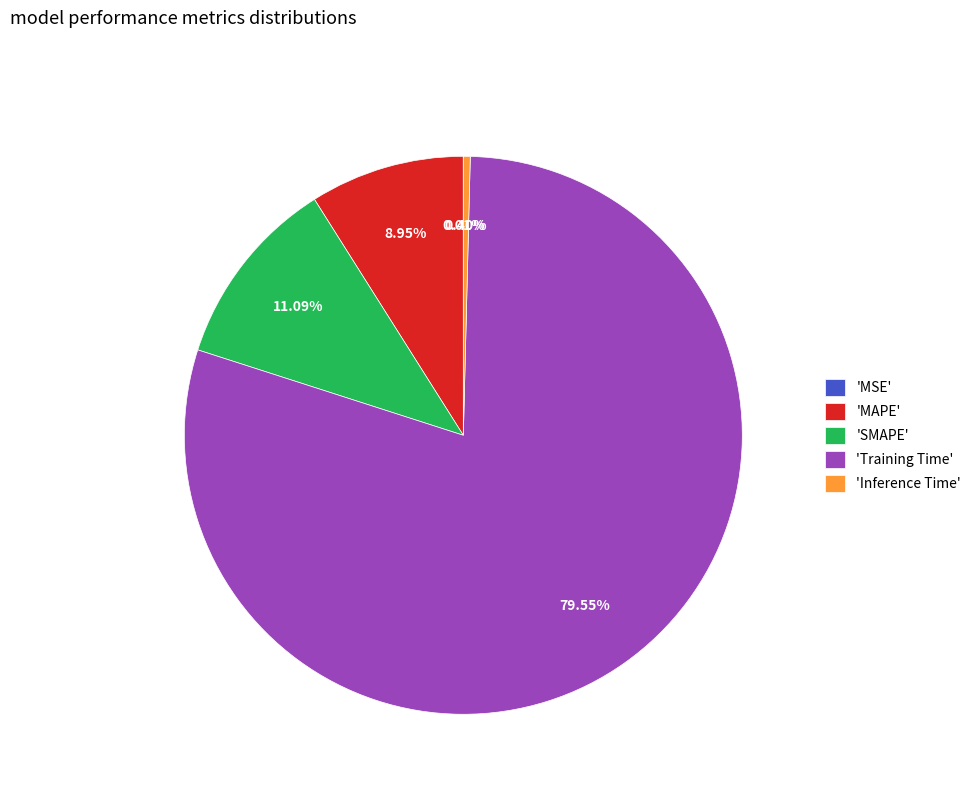

Which has a higher value, 'SMAPE' or 'MAPE'?

'SMAPE'